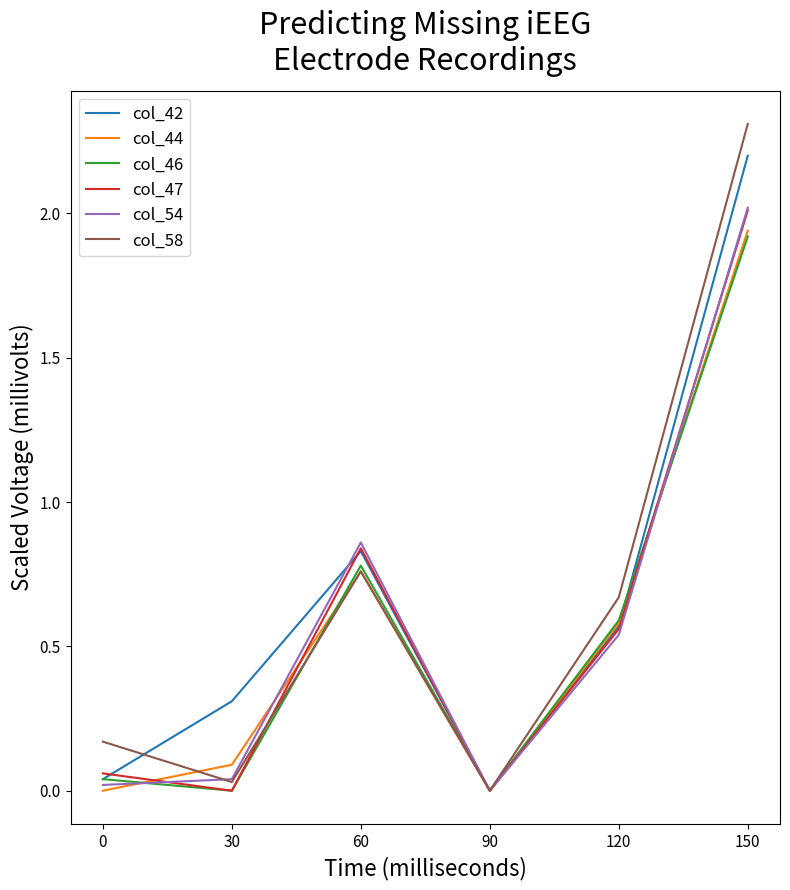

Is the value of col_58 at 120 greater than the value of col_54 at 30?

Yes